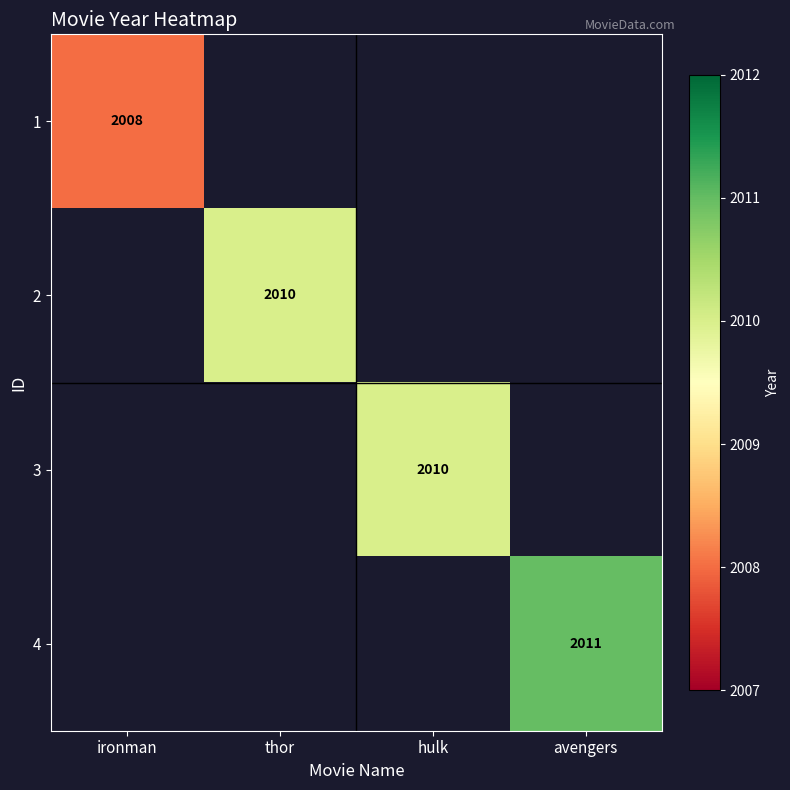

Is it true that 2 equals 2010 at thor?

True